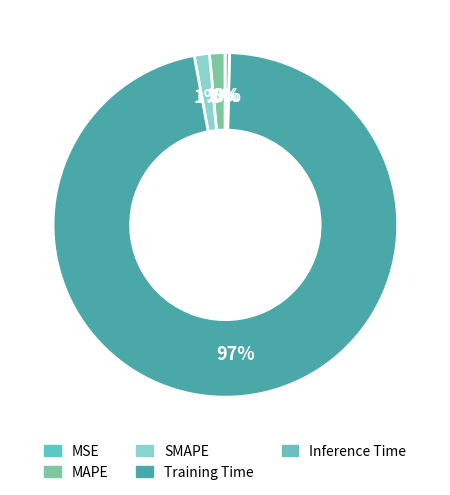

Is it true that MAPE is 7% of the pie?

False